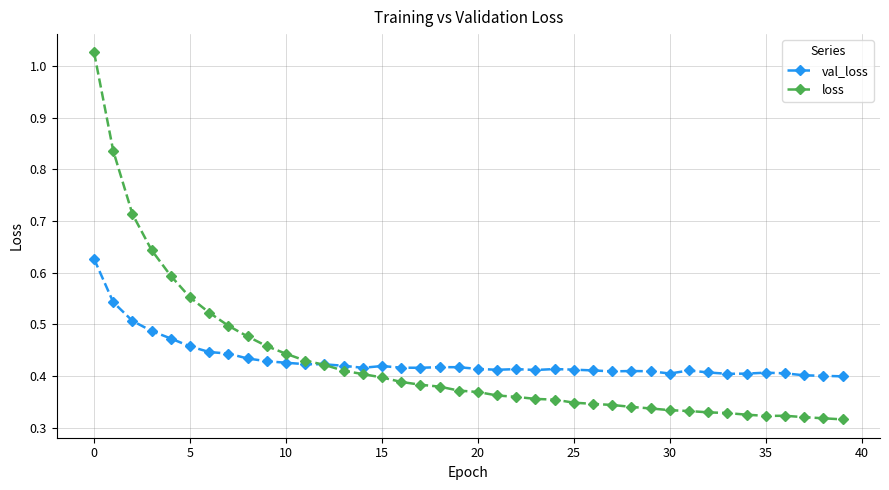

Rank the series by their maximum value, from lowest to highest.

val_loss, loss